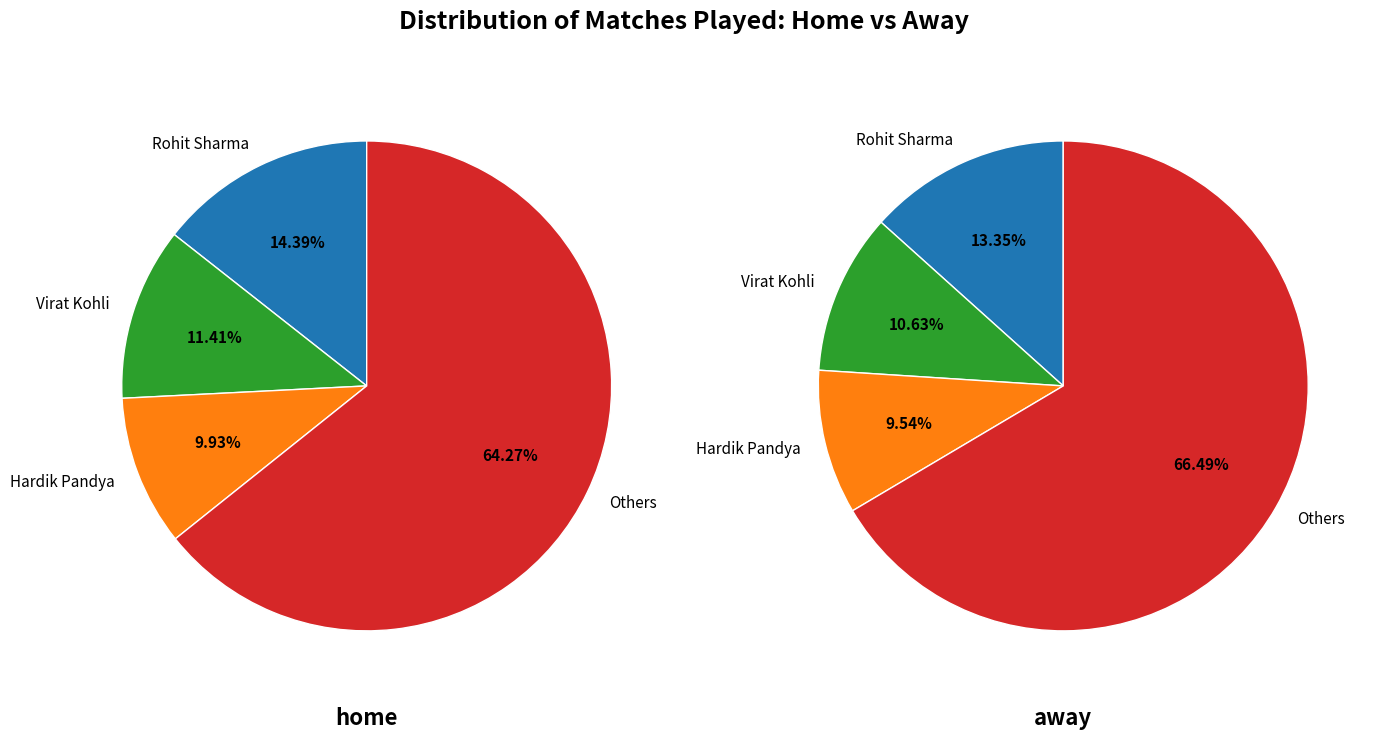

Rank the series at 10 from highest to lowest value.

away, home